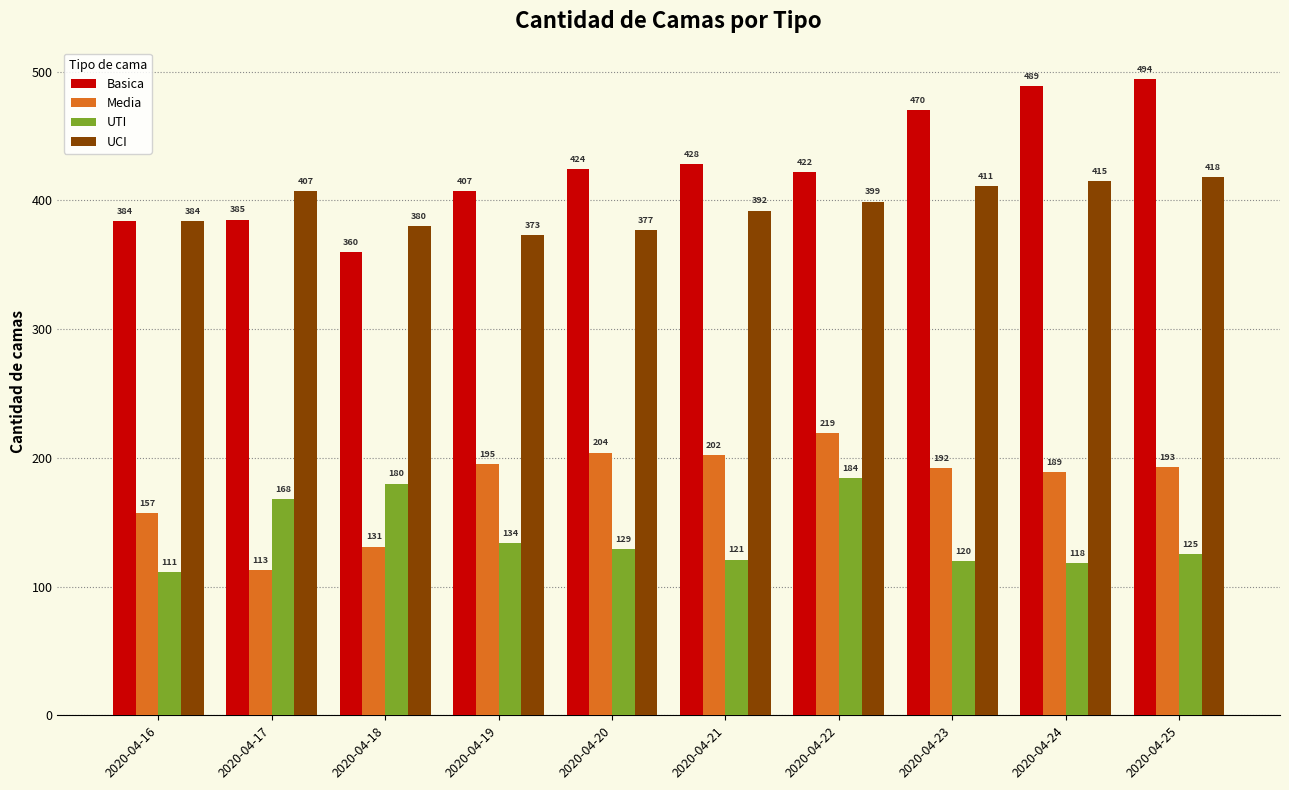

Which series has the widest spread of values?

Basica